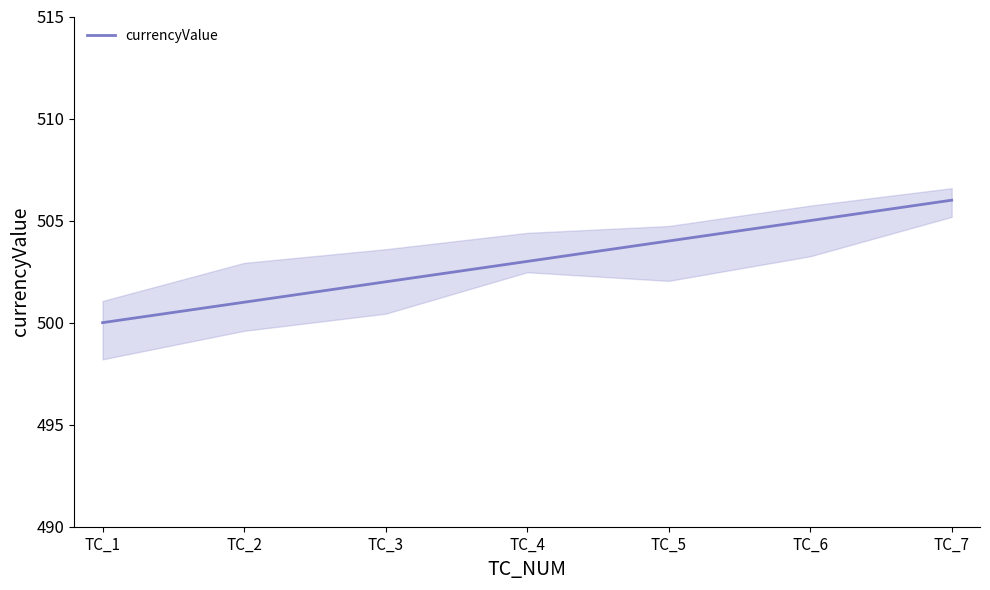

Reading right to left, transcribe all the data shown in this chart.

TC_7=506	TC_6=505	TC_5=504	TC_4=503	TC_3=502	TC_2=501	TC_1=500